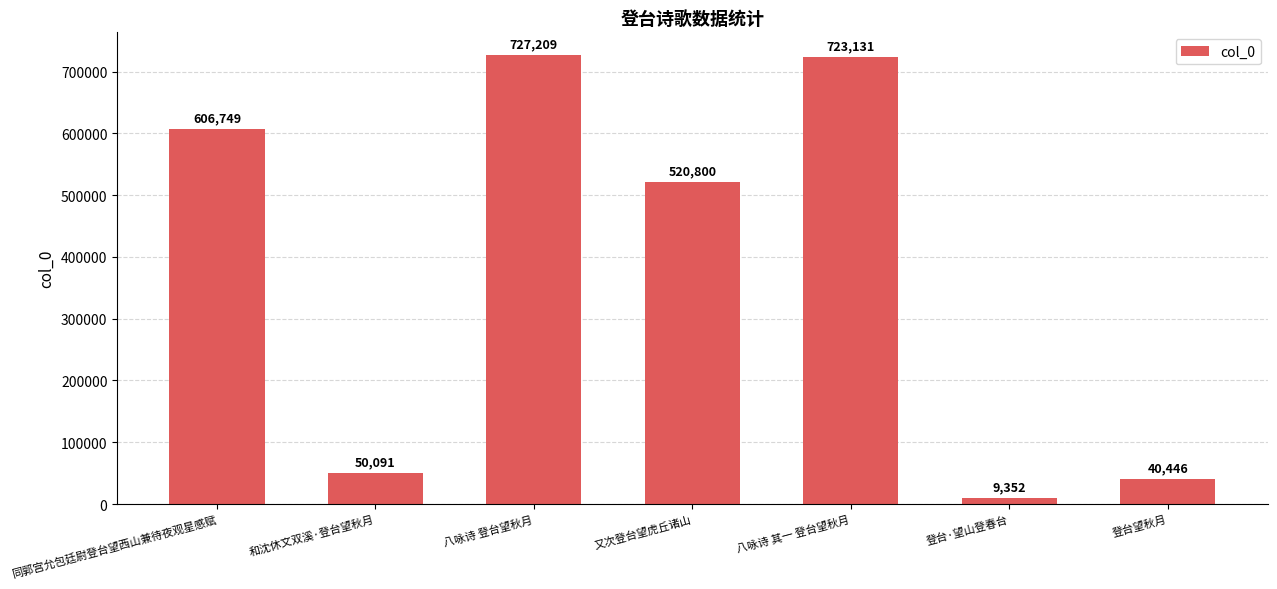

Is it true that the value at 八咏诗 其一 登台望秋月 is 992177?

False